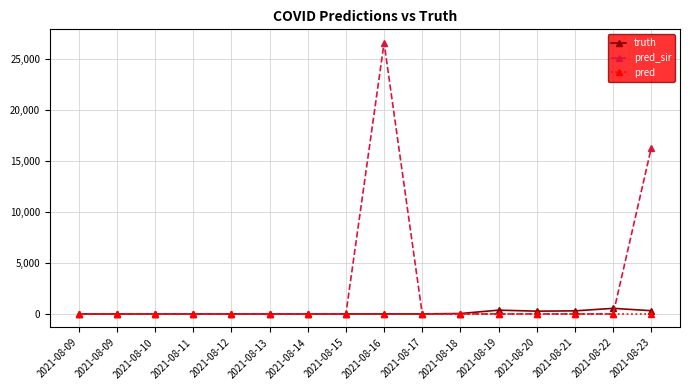

True or false: truth has a value of 255 at 2021-08-09.

False